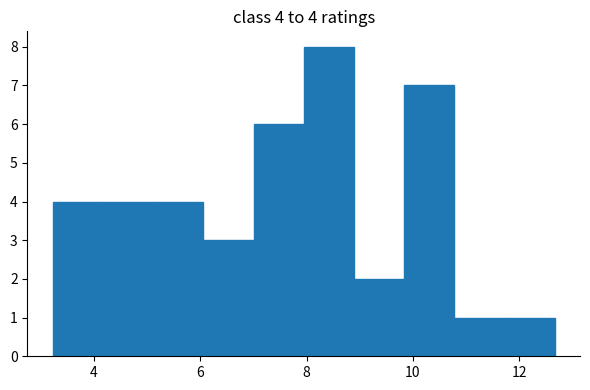

Which range on the x-axis has the tallest bar?

8.0 to 8.8